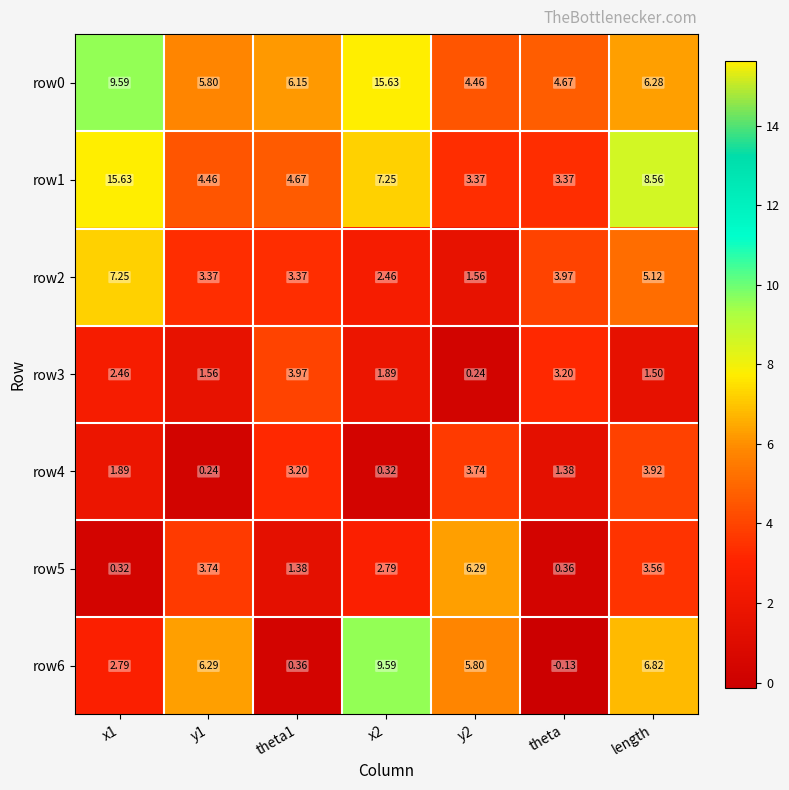

Which series has the widest spread of values?

row1